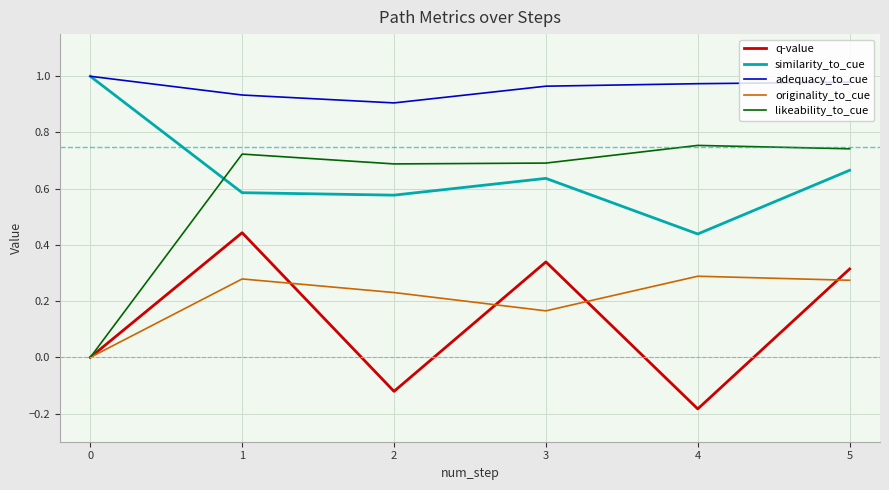

At which category does adequacy_to_cue reach its first local valley?

2